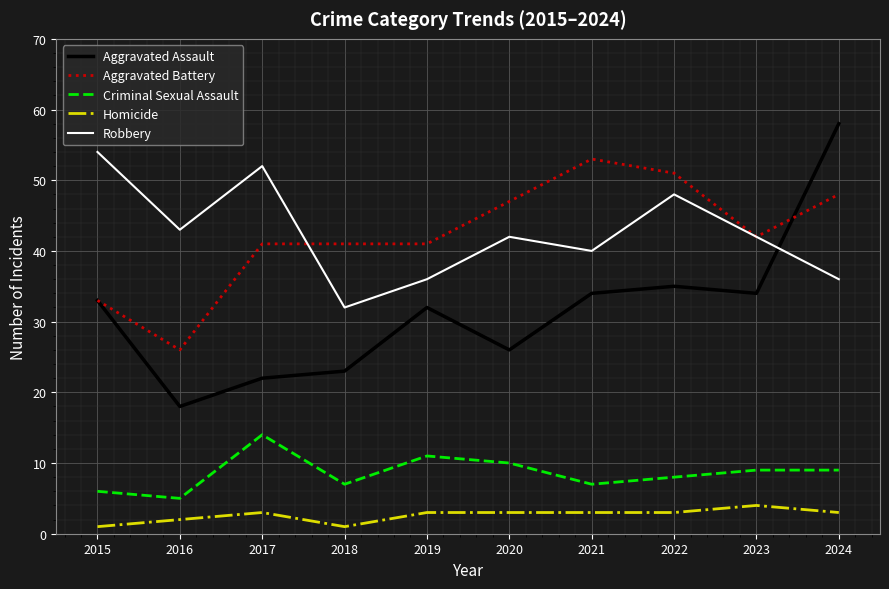

What is the spread (max minus min) of values at 2023?

38